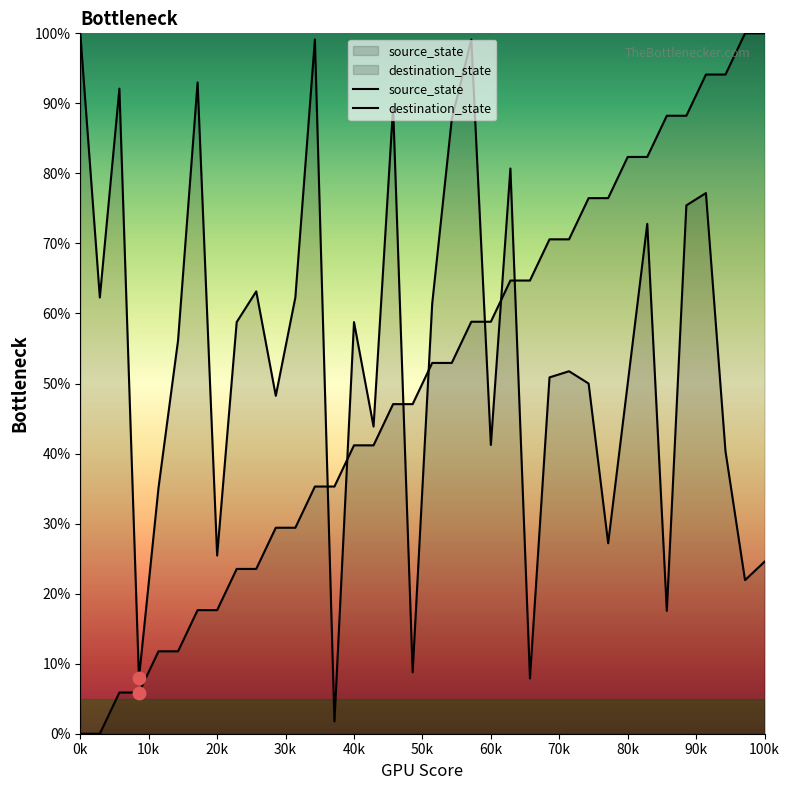

Is the value of destination_state at 21 greater than the value of source_state at 50k?

Yes